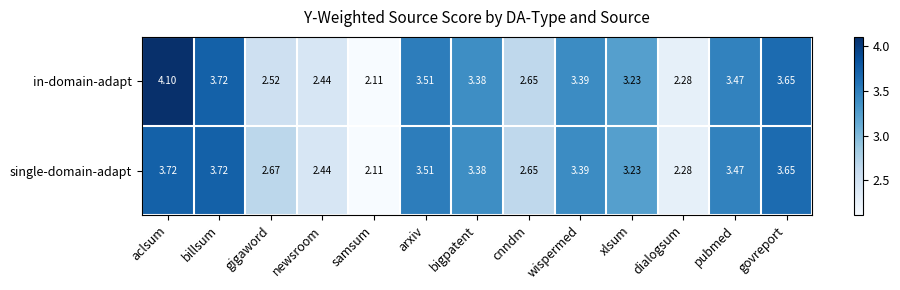

Which category has the highest value in the in-domain-adapt series?

aclsum